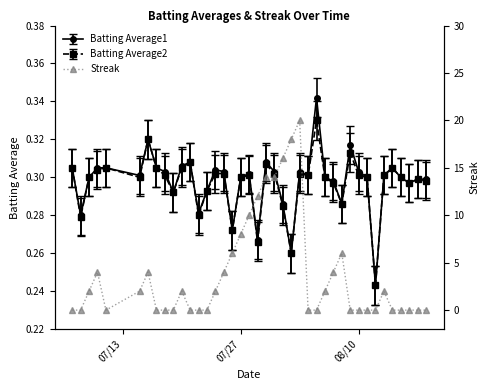

True or false: there are more than 0 points higher than both neighbors.

True